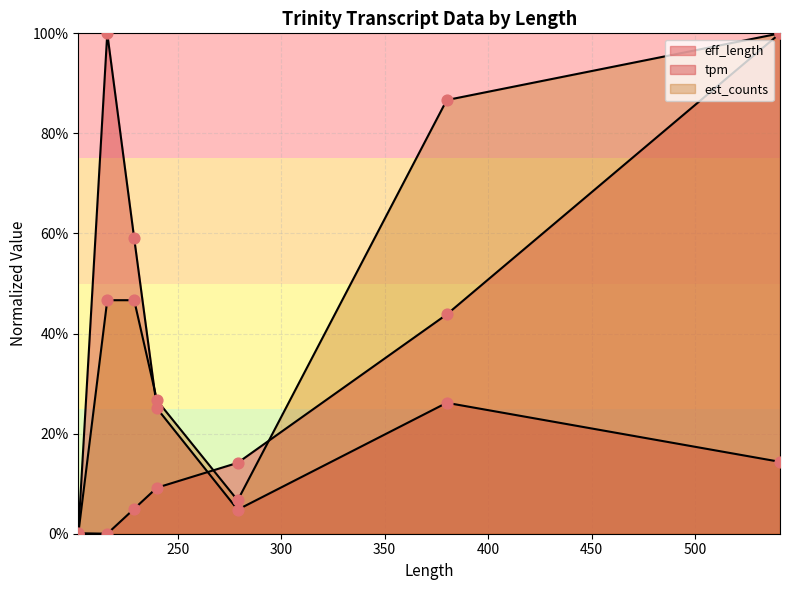

Is the value of est_counts at 279 greater than the value of eff_length at 541?

No